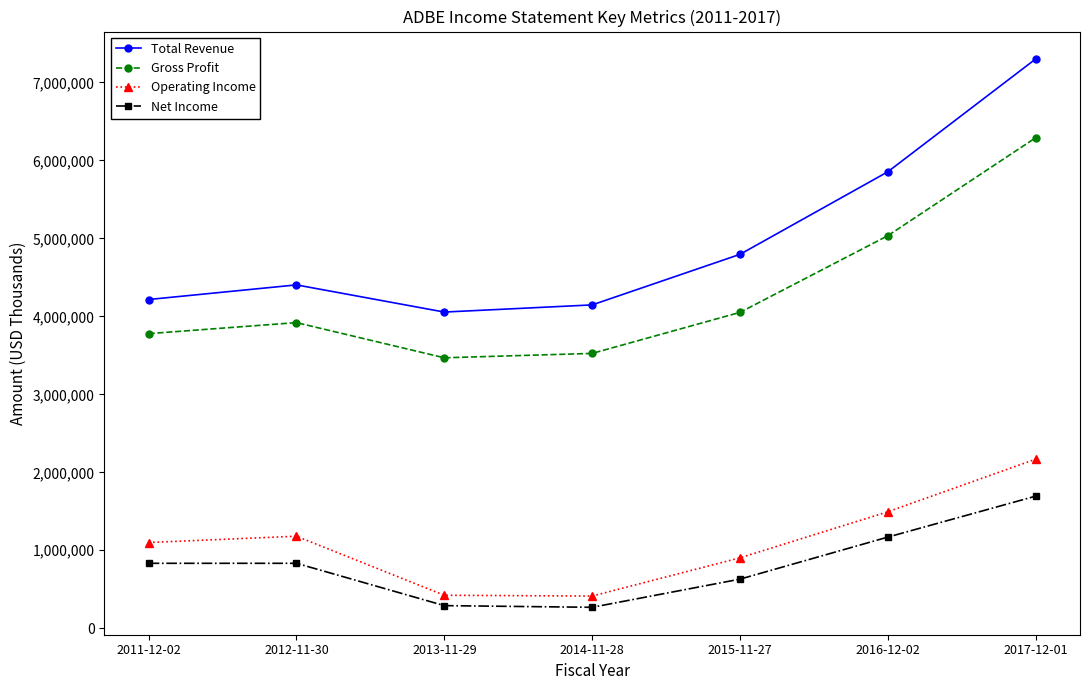

At which category does Gross Profit reach its first local peak?

2012-11-30